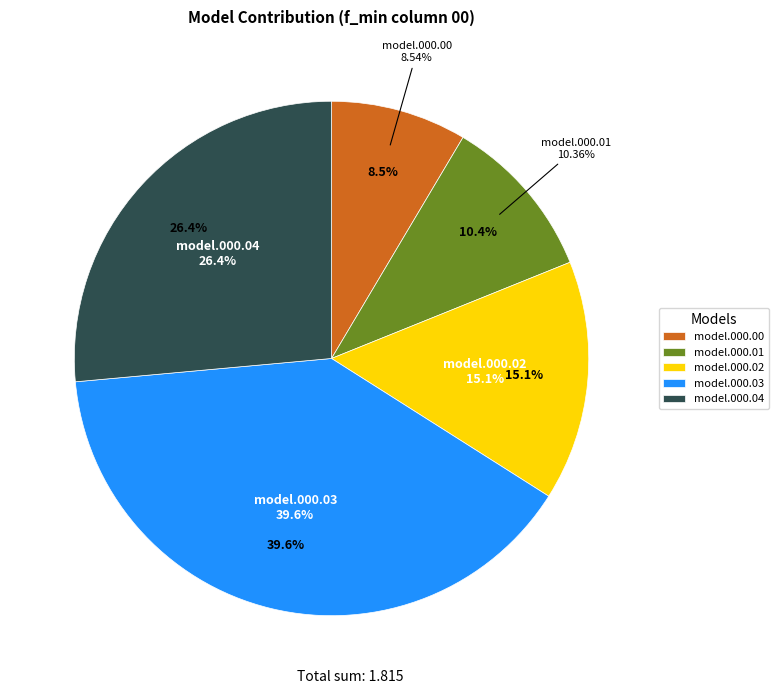

Does f_min.final_model.000.01.det_cont.csv account for over 50% of the chart?

No